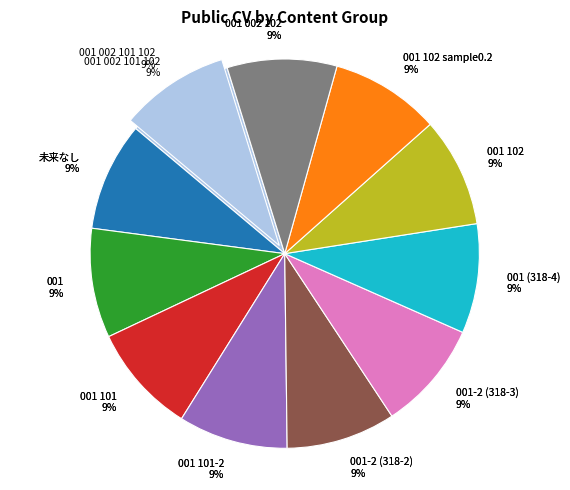

True or false: 001 102 sample0.2 accounts for 9% of the total.

True